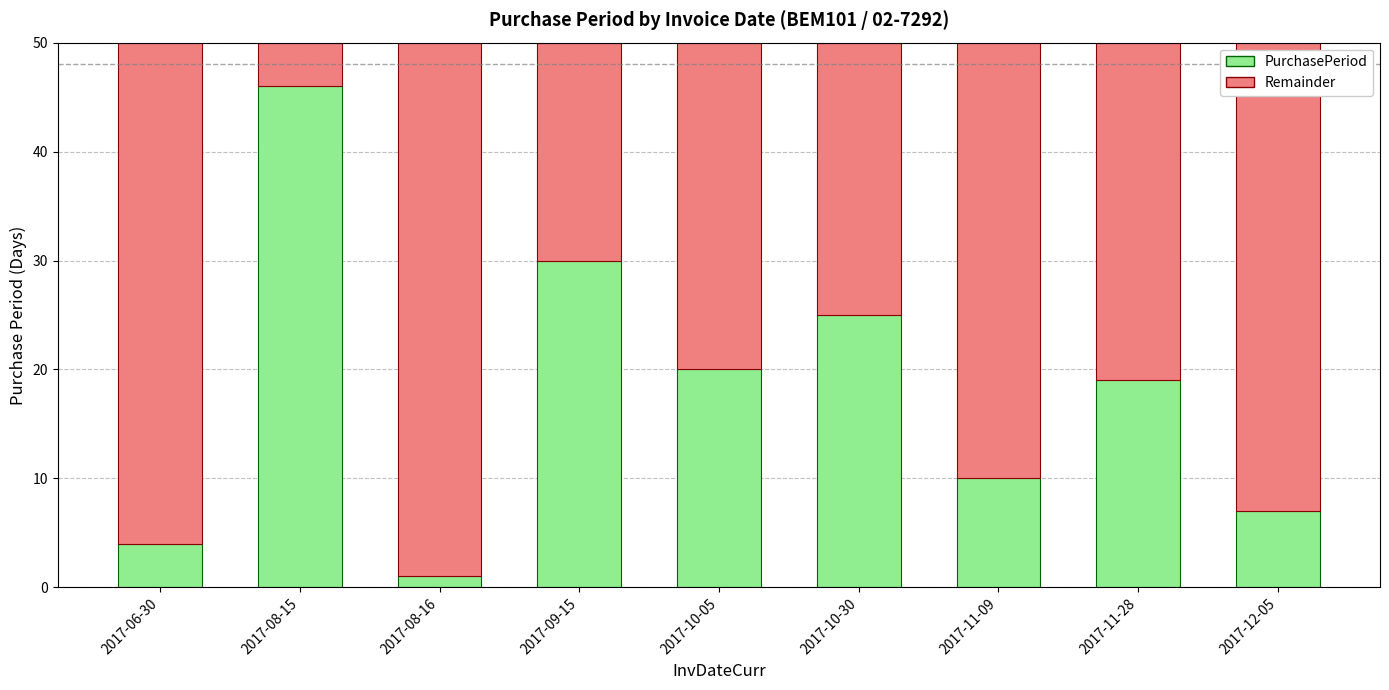

How many values in the PurchasePeriod series are below 19?

4